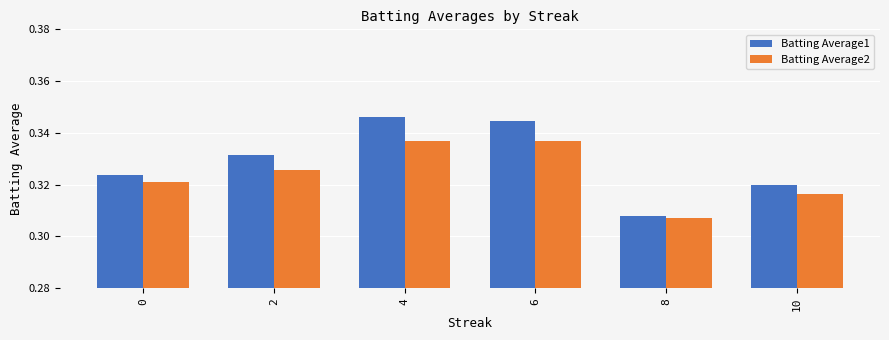

At which label is Batting Average1 closest to 0?

8